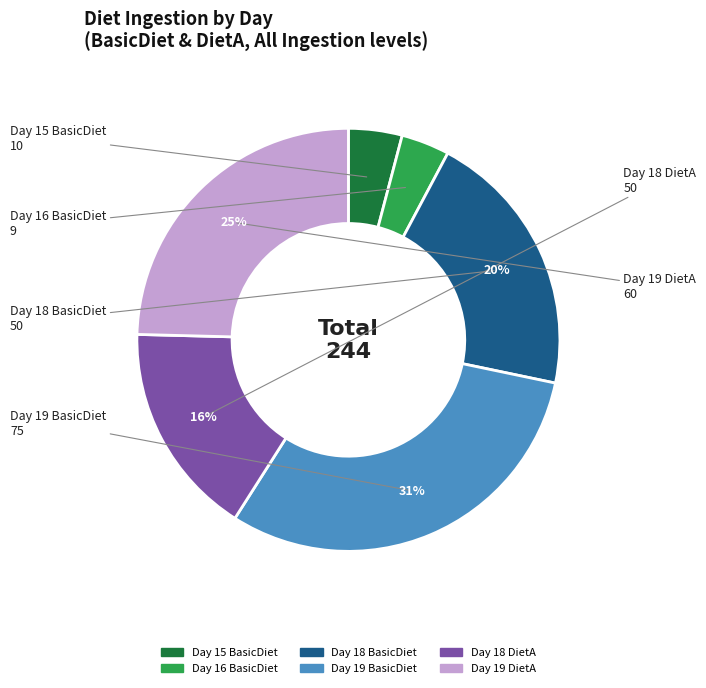

Which has a higher value, Day 16 BasicDiet or Day 18 BasicDiet?

Day 18 BasicDiet